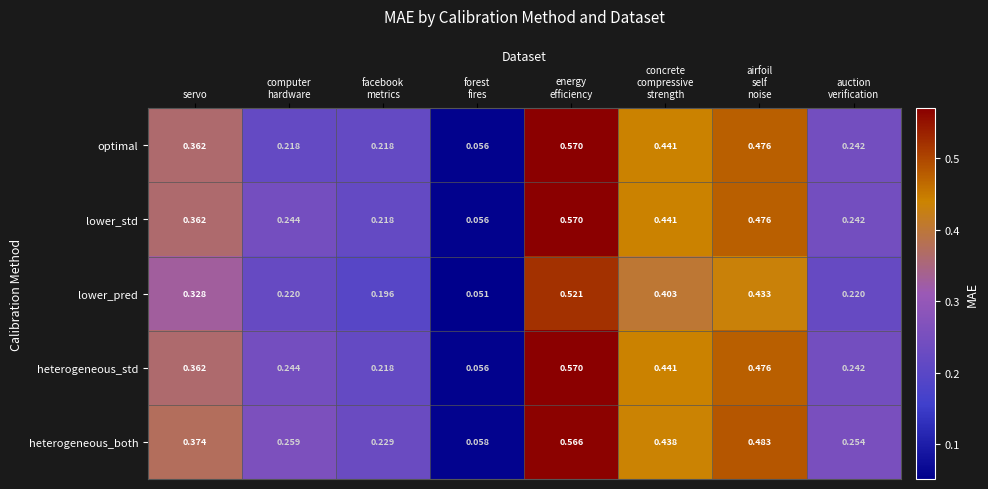

Which series has the largest total across all categories?

heterogeneous_both